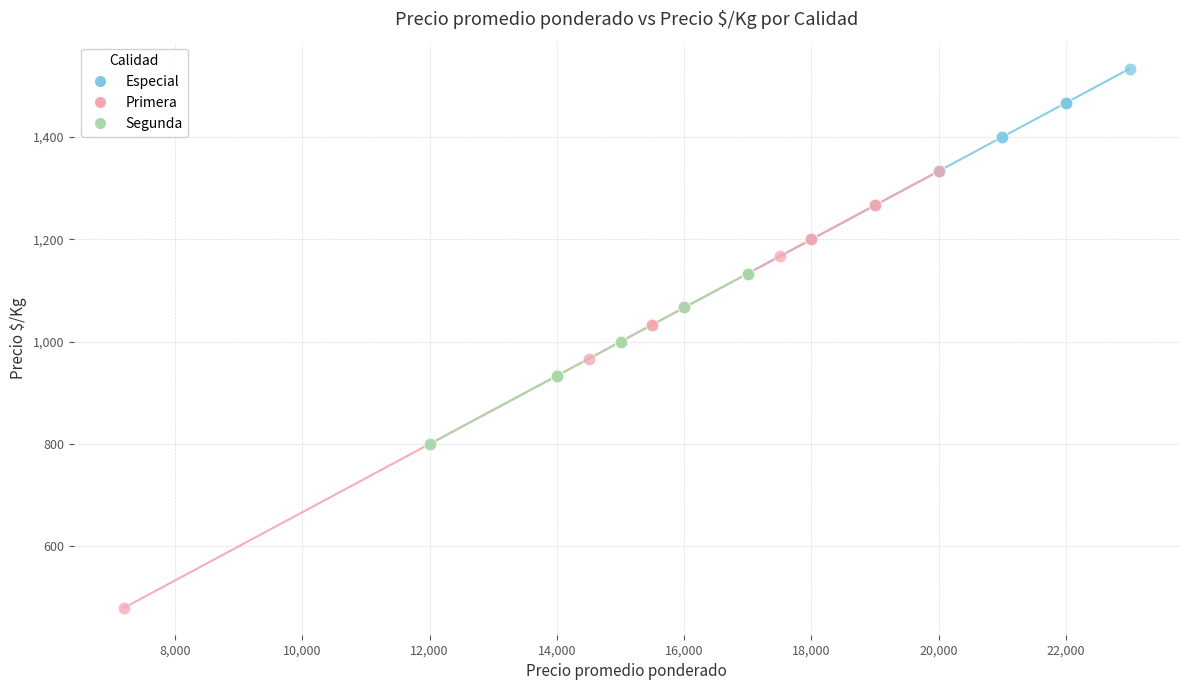

Which series contains the highest Y value?

Especial